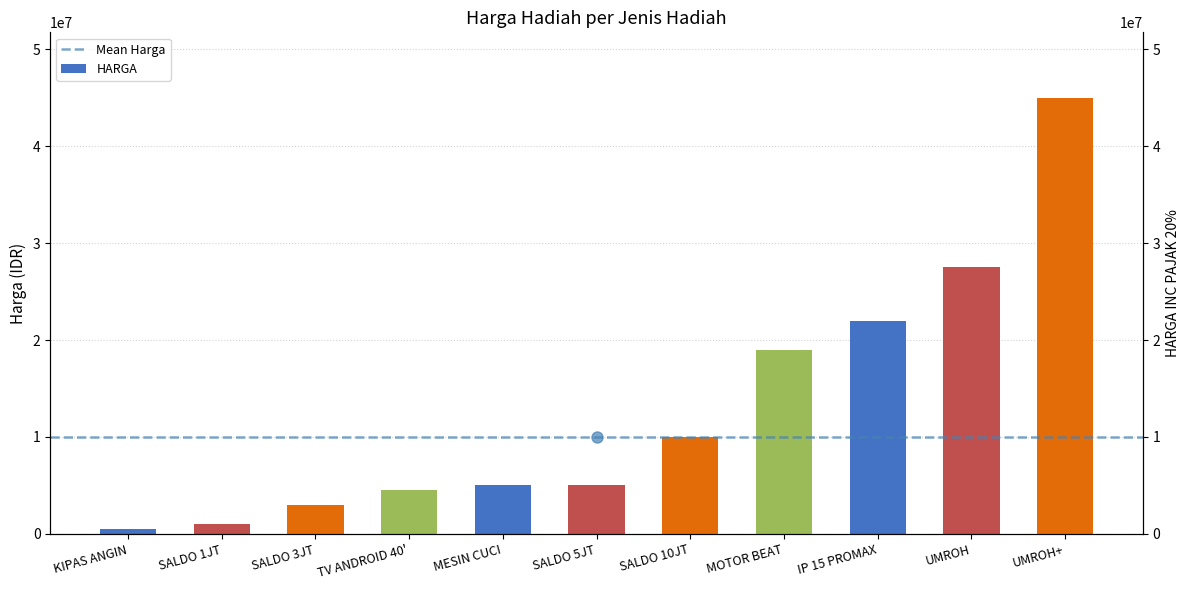

At which label is the value closest to 22750000?

IP 15 PROMAX